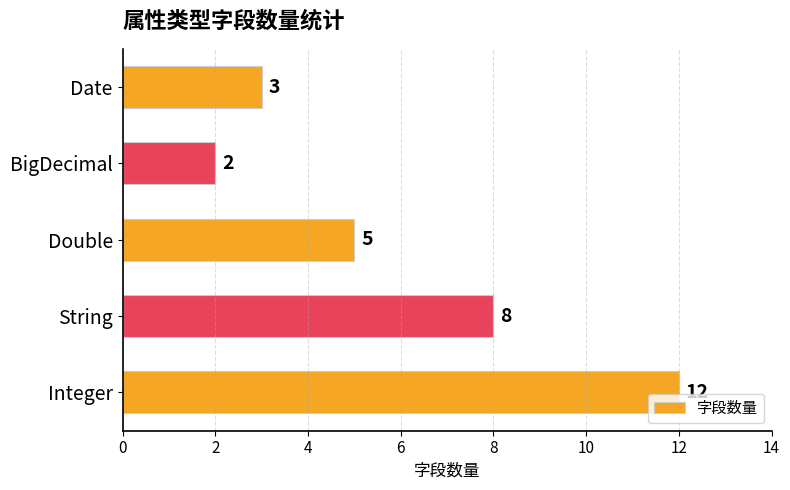

At which category does the chart reach its minimum across all series?

BigDecimal